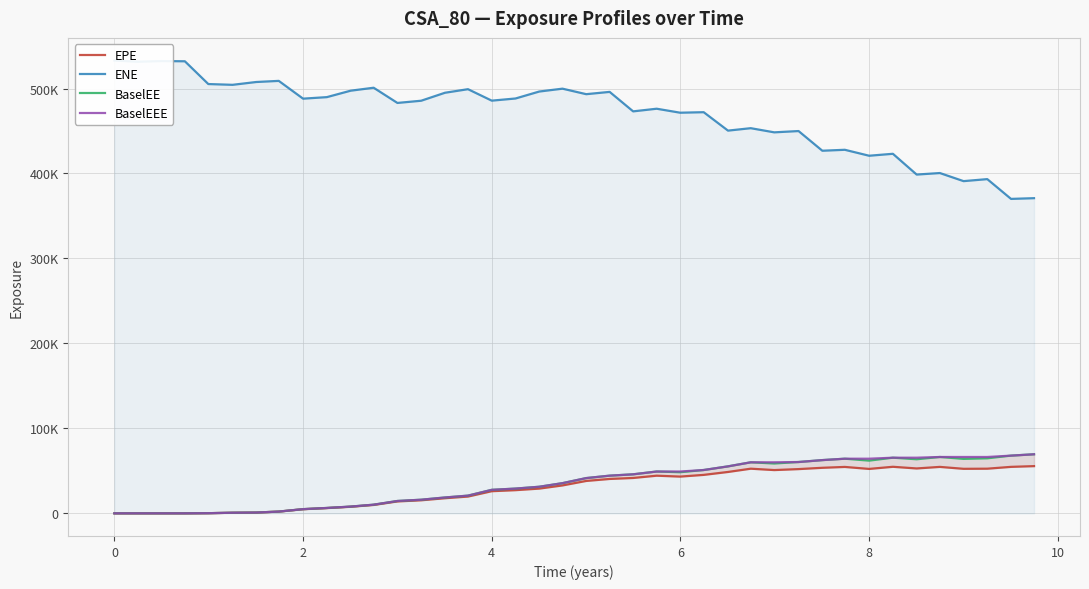

True or false: BaselEE and EPE intersect in this chart.

False